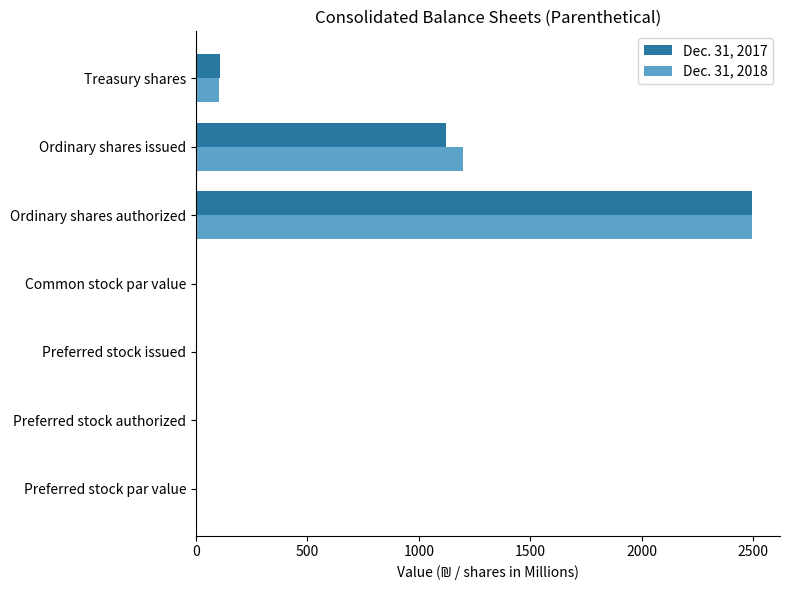

What is the sum of the Dec. 31, 2018 values at Treasury shares and Ordinary shares authorized?

2601.0